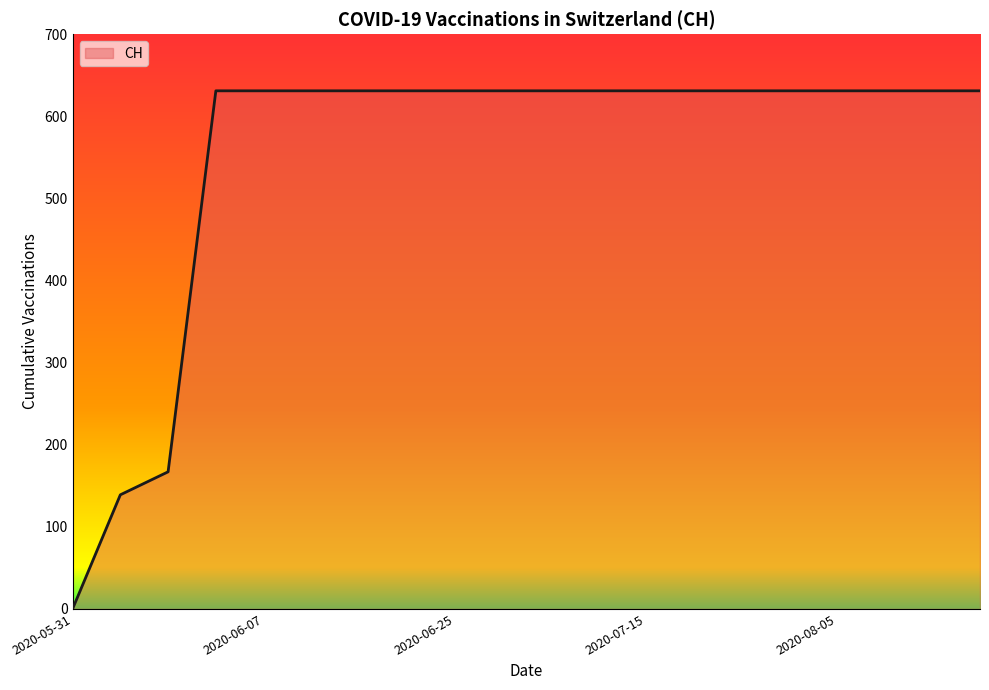

Does the chart have visible grid lines?

No